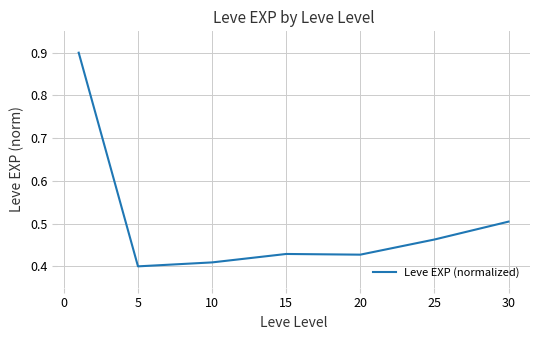

Count the values in the range 0 to 1.

7